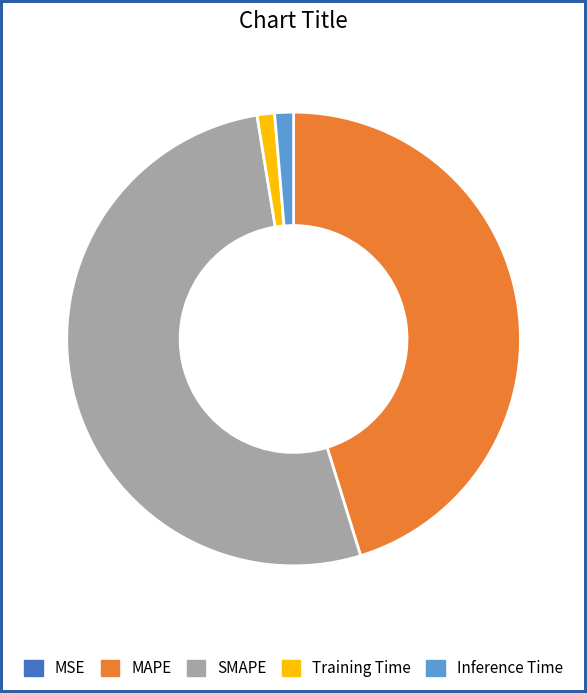

Which has a higher value, SMAPE or Inference Time?

SMAPE